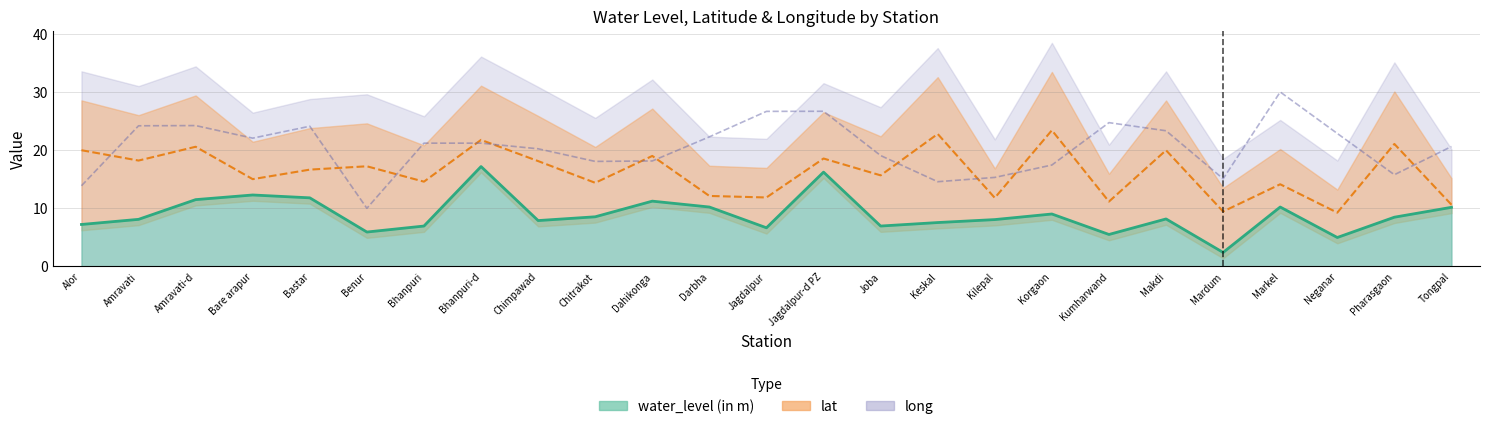

True or false: water_level has more than 1 interior local peaks.

True